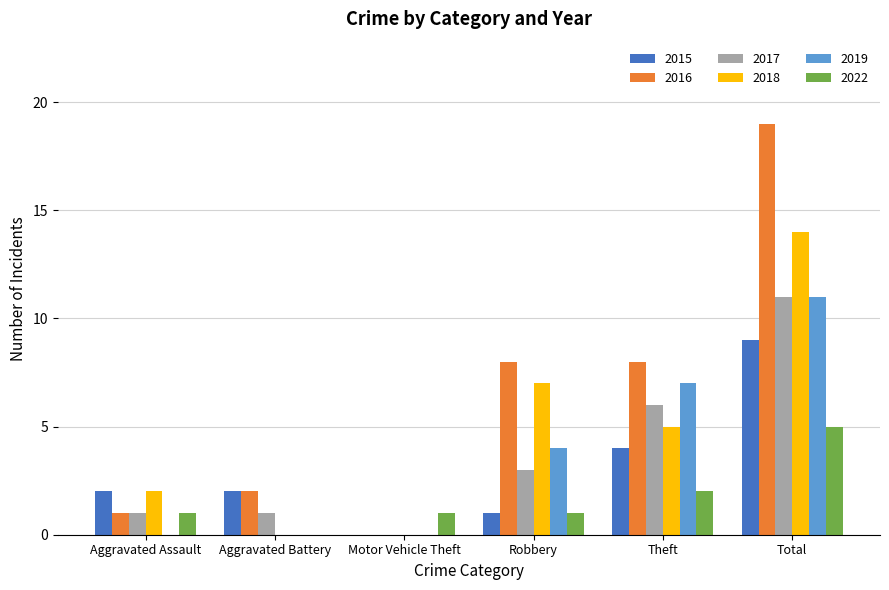

Reading left to right, list all the values displayed in this chart.

2015: 2	2	0	1	4	9
2016: 1	2	0	8	8	19
2017: 1	1	0	3	6	11
2018: 2	0	0	7	5	14
2019: 0	0	0	4	7	11
2022: 1	0	1	1	2	5